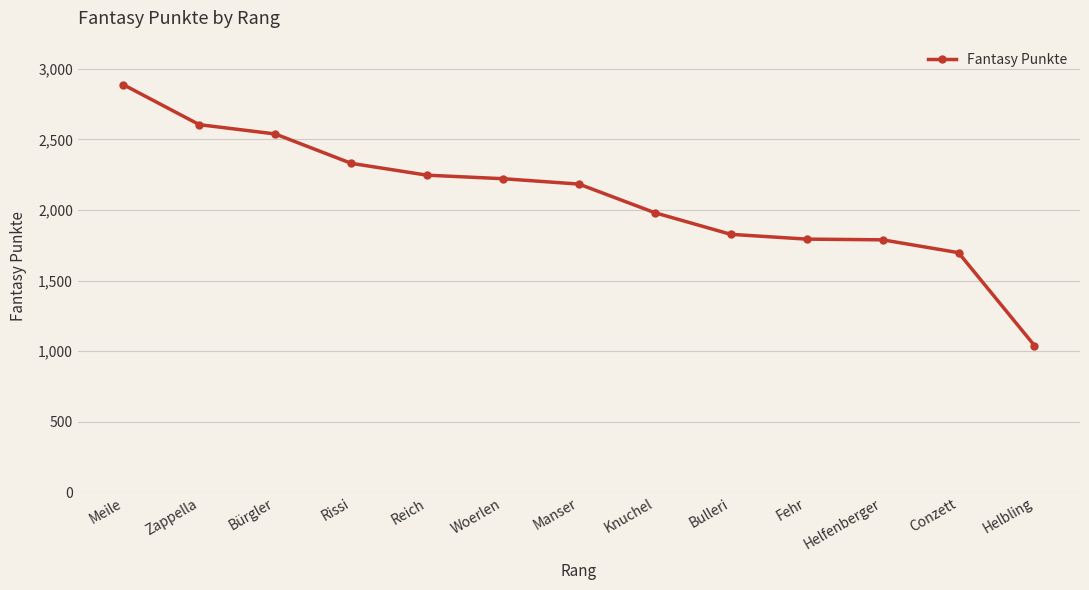

What is the change in value from Zappella to Helfenberger?

-816